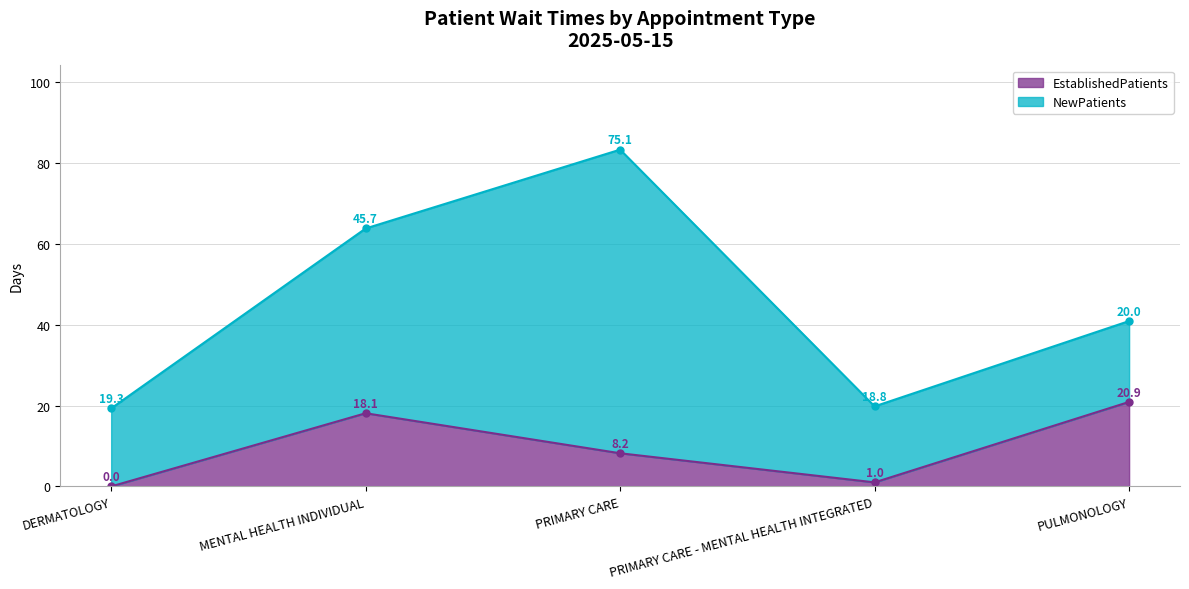

Where does the EstablishedPatients series first go above 8?

MENTAL HEALTH INDIVIDUAL